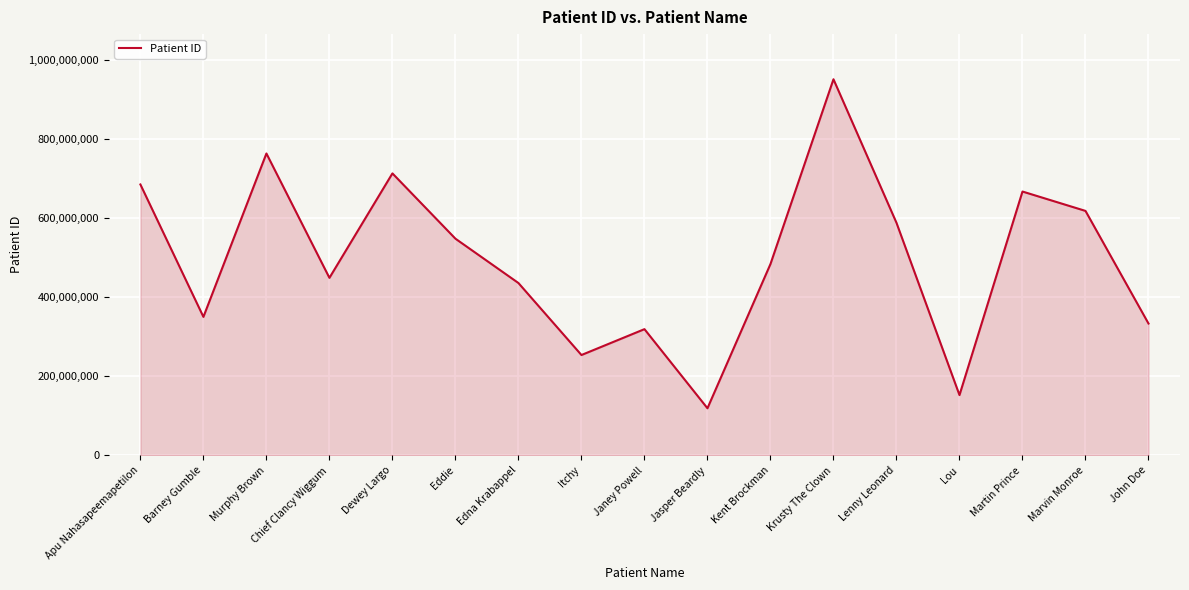

True or false: the data has more than 0 interior local peaks.

True